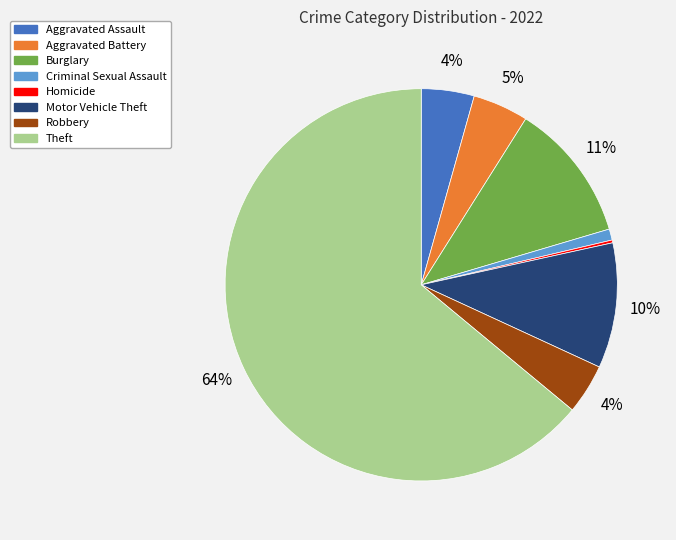

To the nearest percent, what is the average slice percentage?

12%